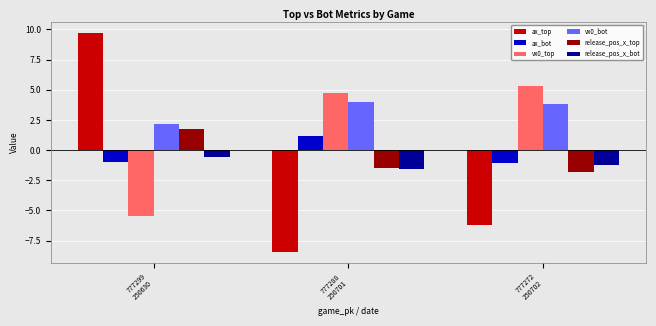

The value of release_pos_x_top at 777272
250702 is -1.8. True or false?

True